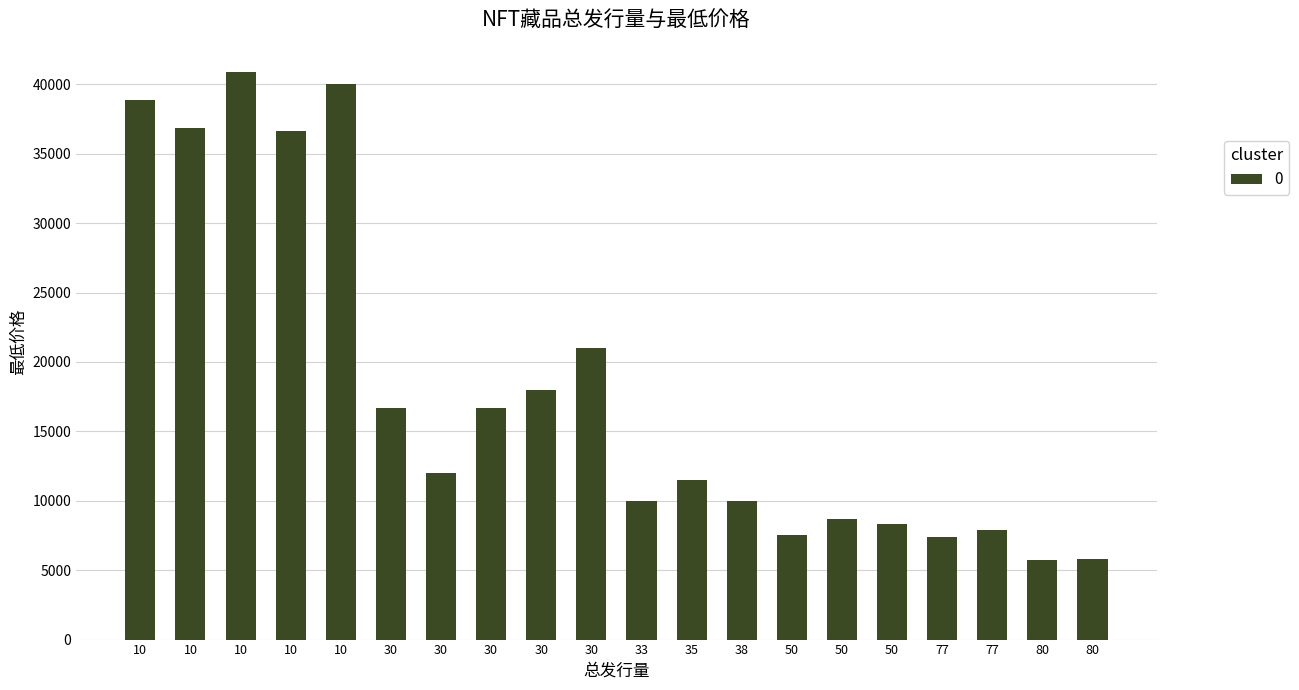

Count the number of data series in this chart.

1